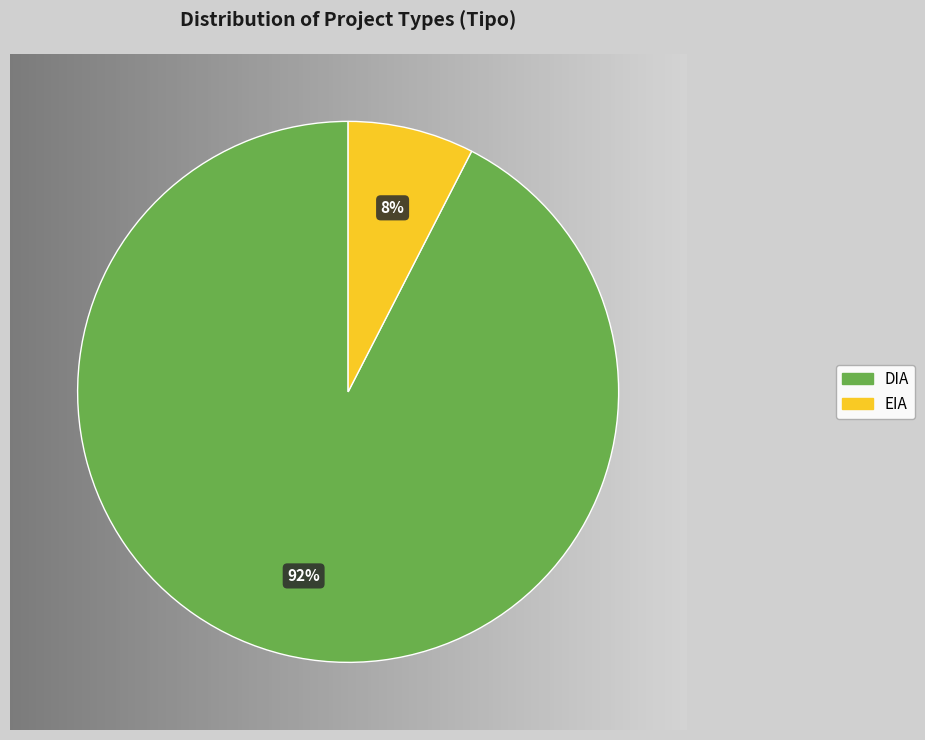

What is the largest slice in the pie chart?

DIA